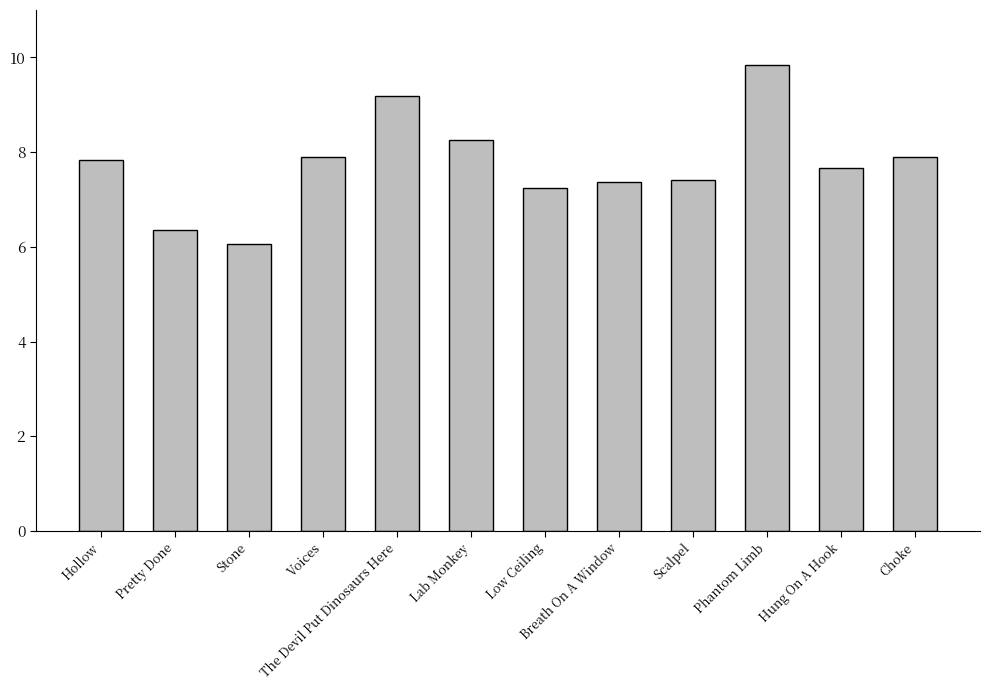

Approximately how many times larger is the value at Phantom Limb compared to Stone?

1.6